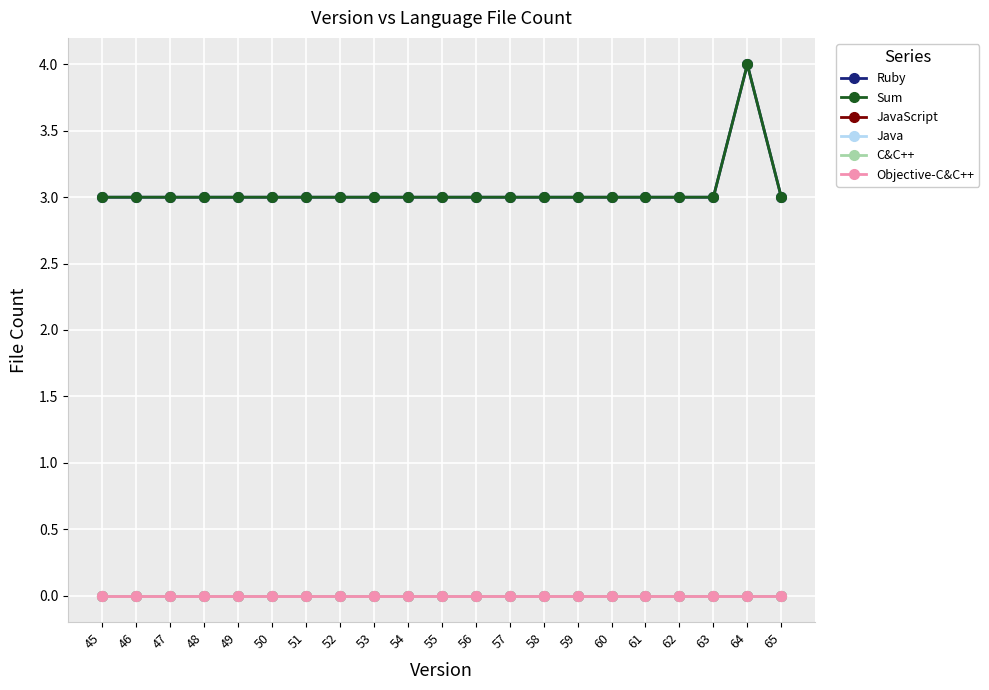

Is the value of Ruby at 65 greater than the value of Objective-C&C++ at 65?

Yes